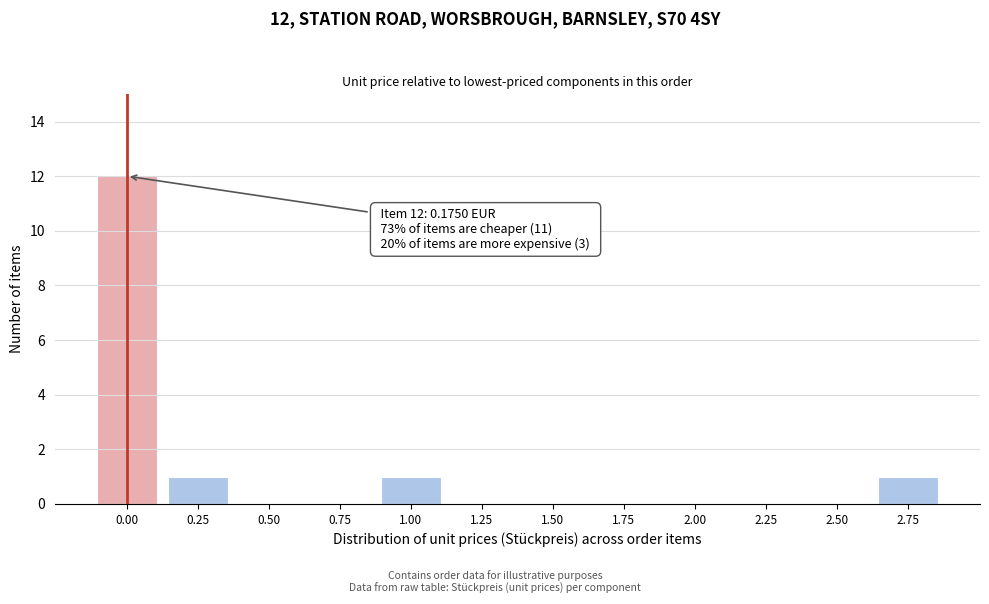

Reading left to right, what are all the values shown in this chart?

0.00=12	0.25=1	0.50=0	0.75=0	1.00=1	1.25=0	1.50=0	1.75=0	2.00=0	2.25=0	2.50=0	2.75=1